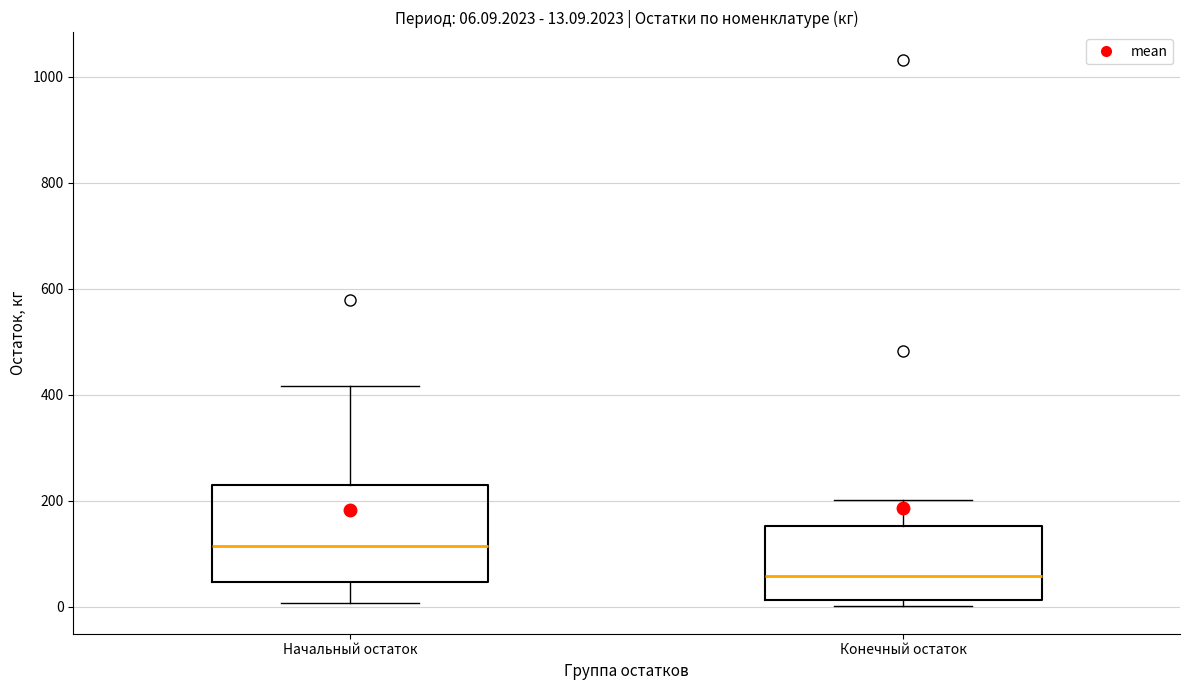

Which box has the highest median line?

Начальный остаток